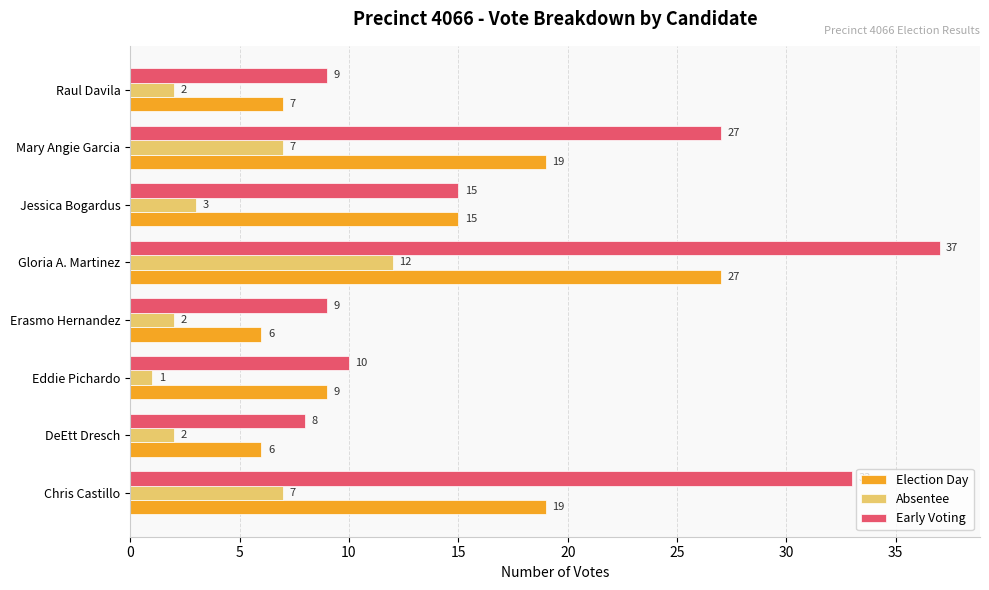

Rank the series by their average value, from highest to lowest.

Early Voting, Election Day, Absentee